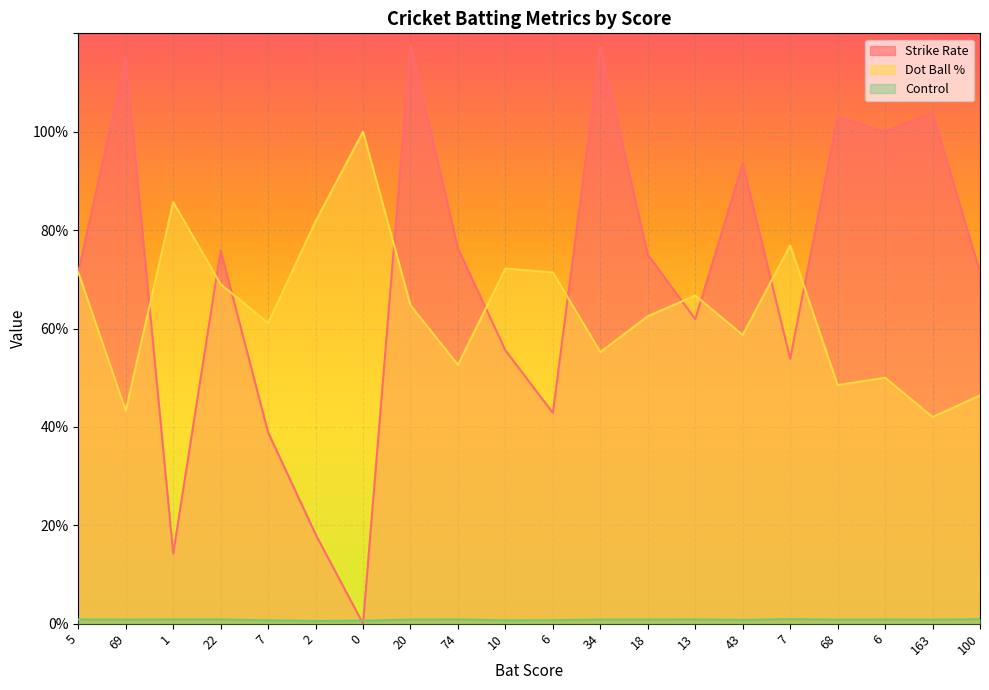

How many data points does each series have?

20